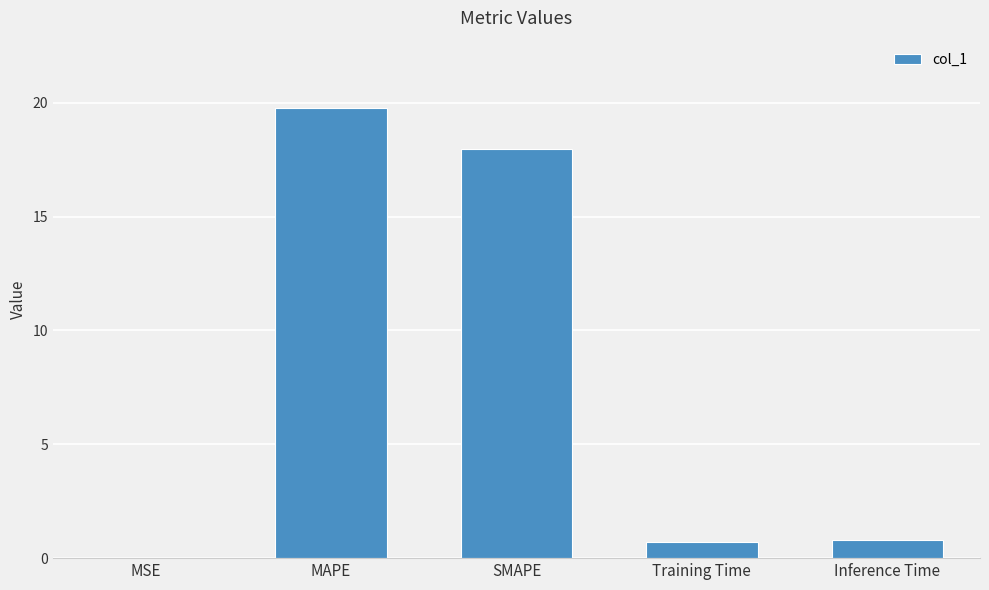

What is the change in value from MSE to Inference Time?

+0.8